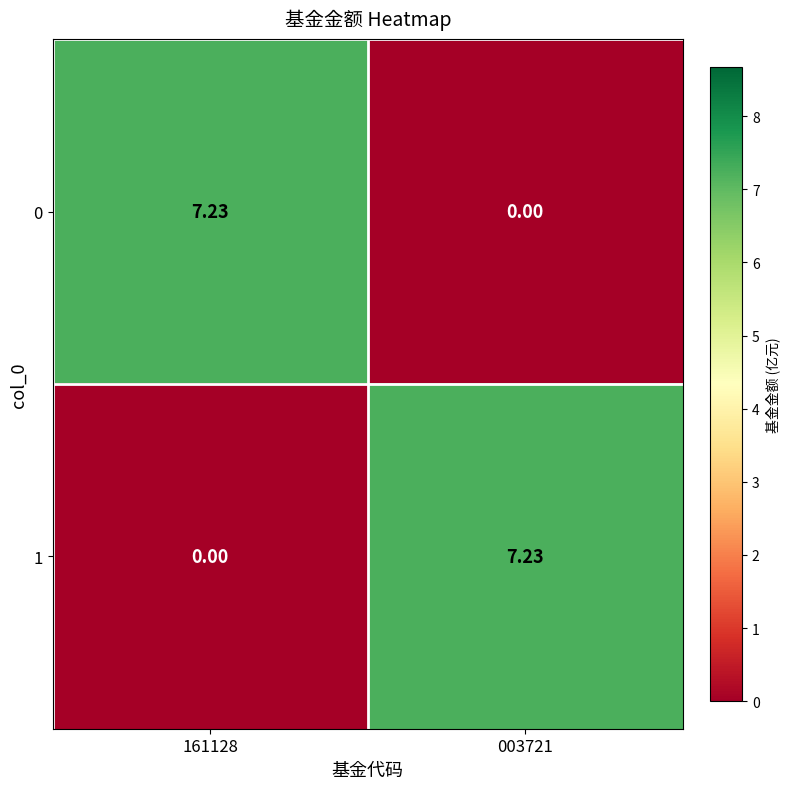

Is the value of 0 at 161128 greater than the value of 1 at 161128?

Yes